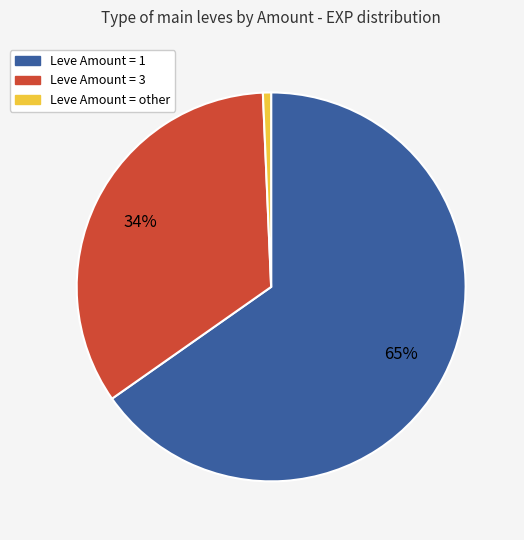

To the nearest percent, what is the average slice percentage?

33%